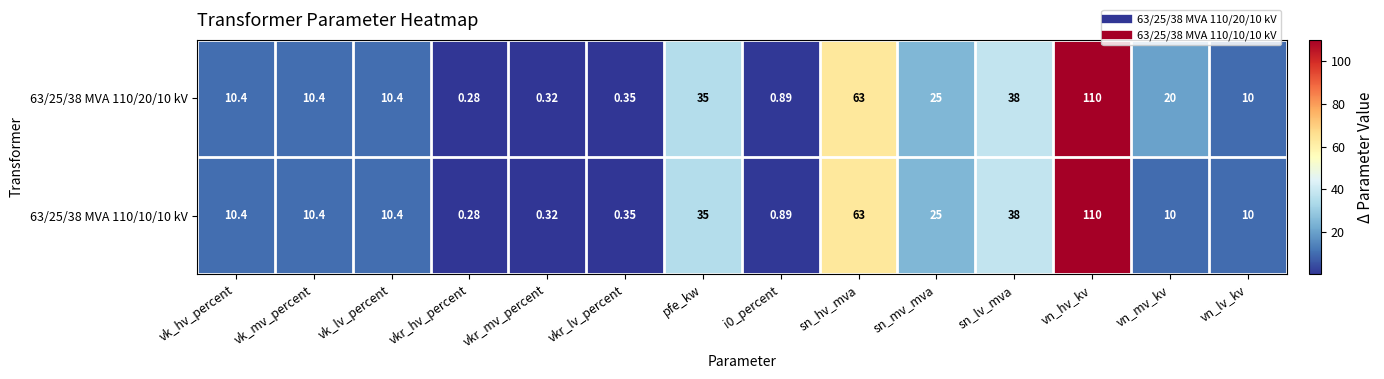

At which category is the sum across all series the highest?

vn_hv_kv